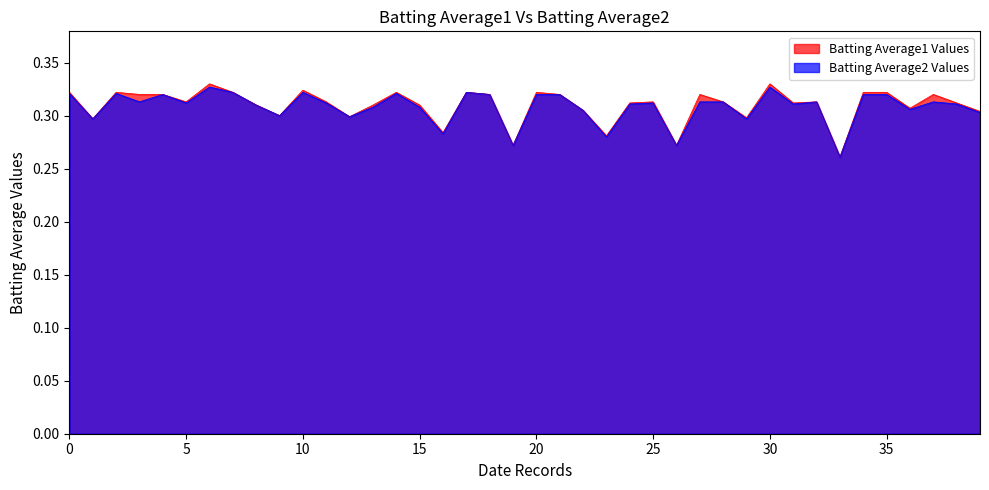

What is the difference between the second highest and minimum values in the Batting Average1 series?

0.1